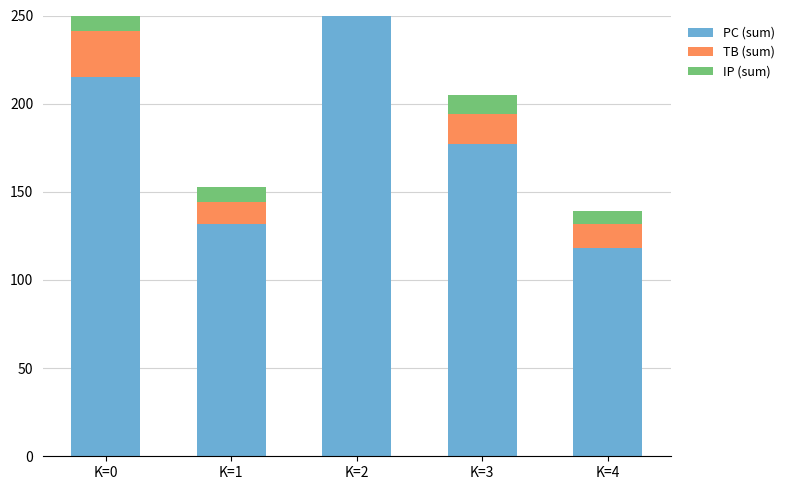

Count the IP (sum) values in the range 9 to 13.

3